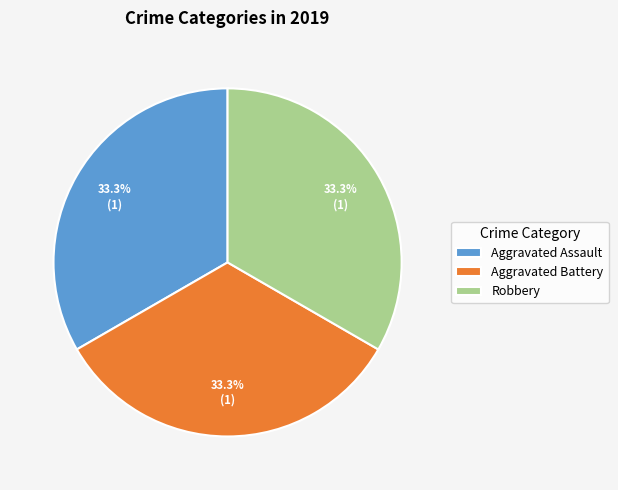

Does Robbery represent more than half of the total?

No